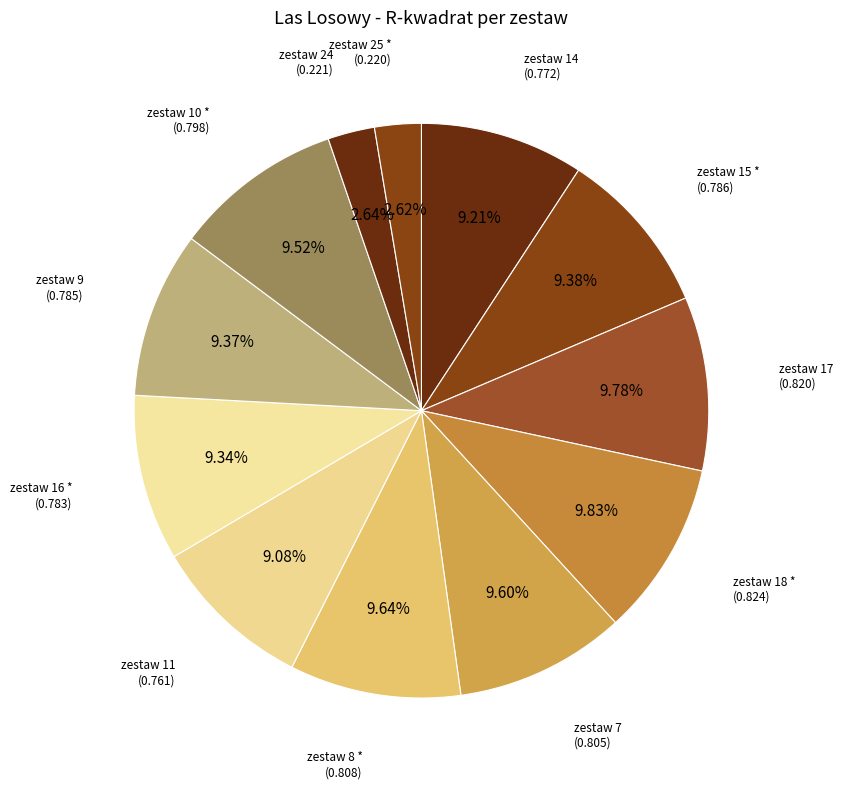

How many segments does this pie chart have?

12